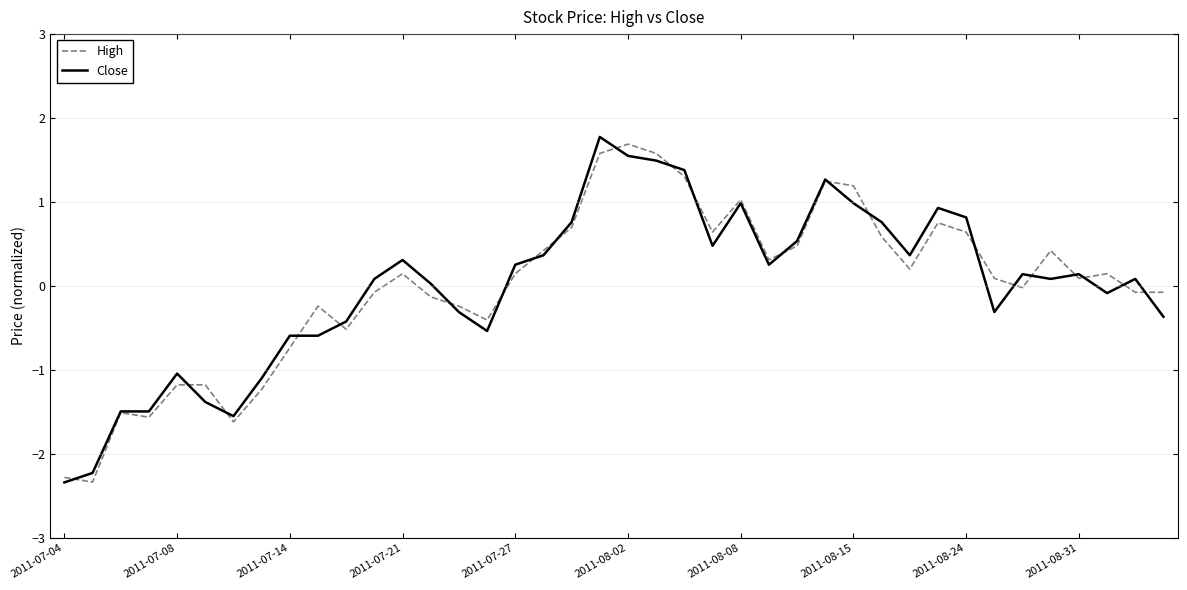

What is the minimum value shown in the chart?

-2.3